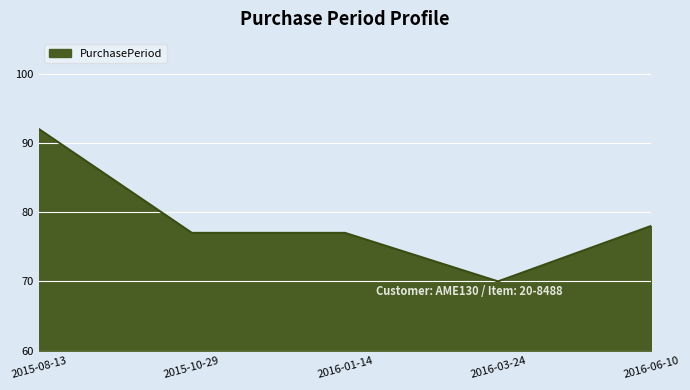

How many lines are shown in the chart?

1